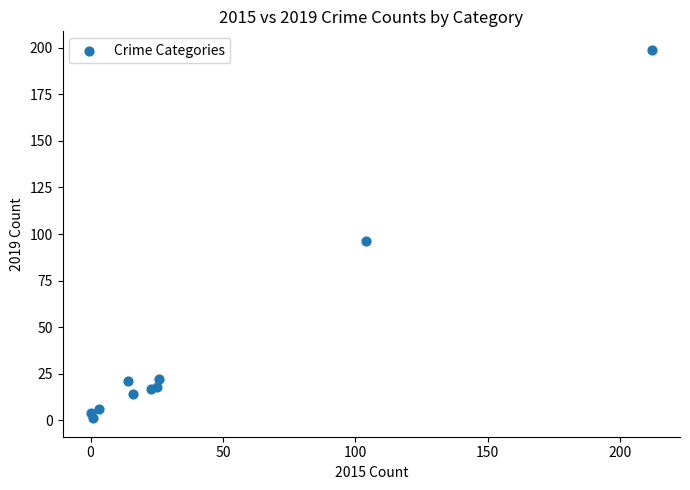

What Y value in the scatter plot is closest to 100?

96